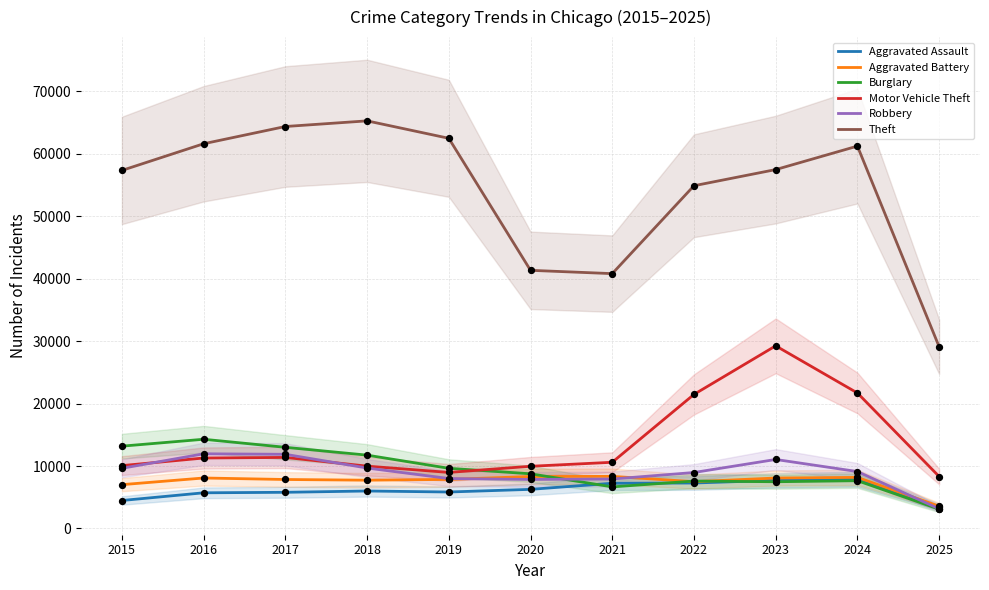

Which series contains the highest Y value?

Theft